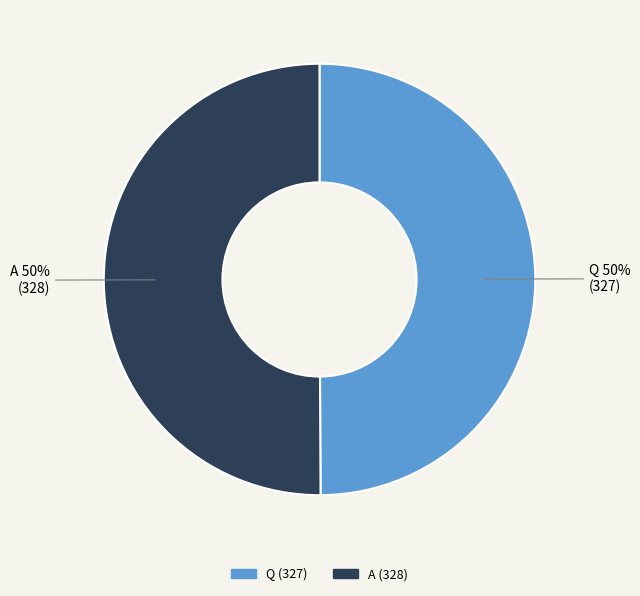

Combined, do A and Q account for over 50%?

Yes